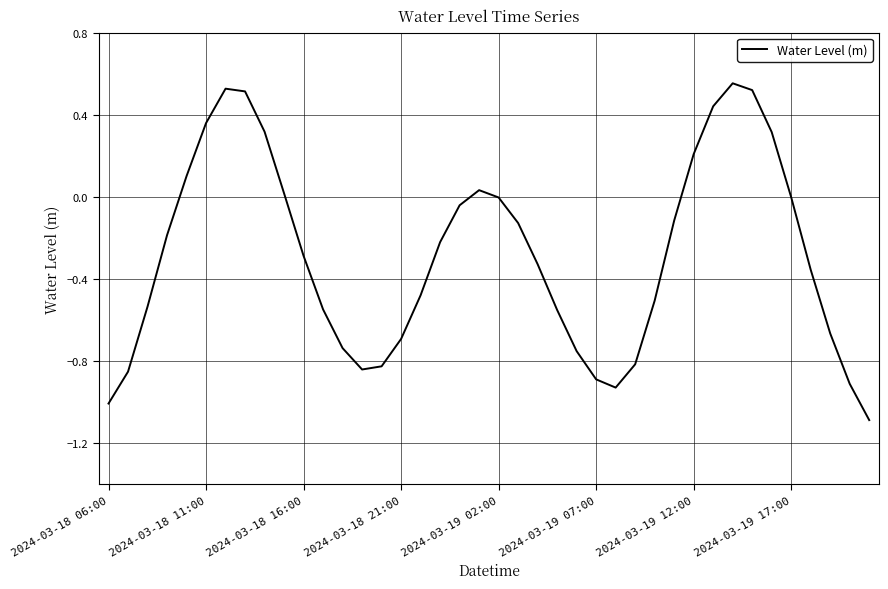

What is the minimum value shown in the chart?

-1.1